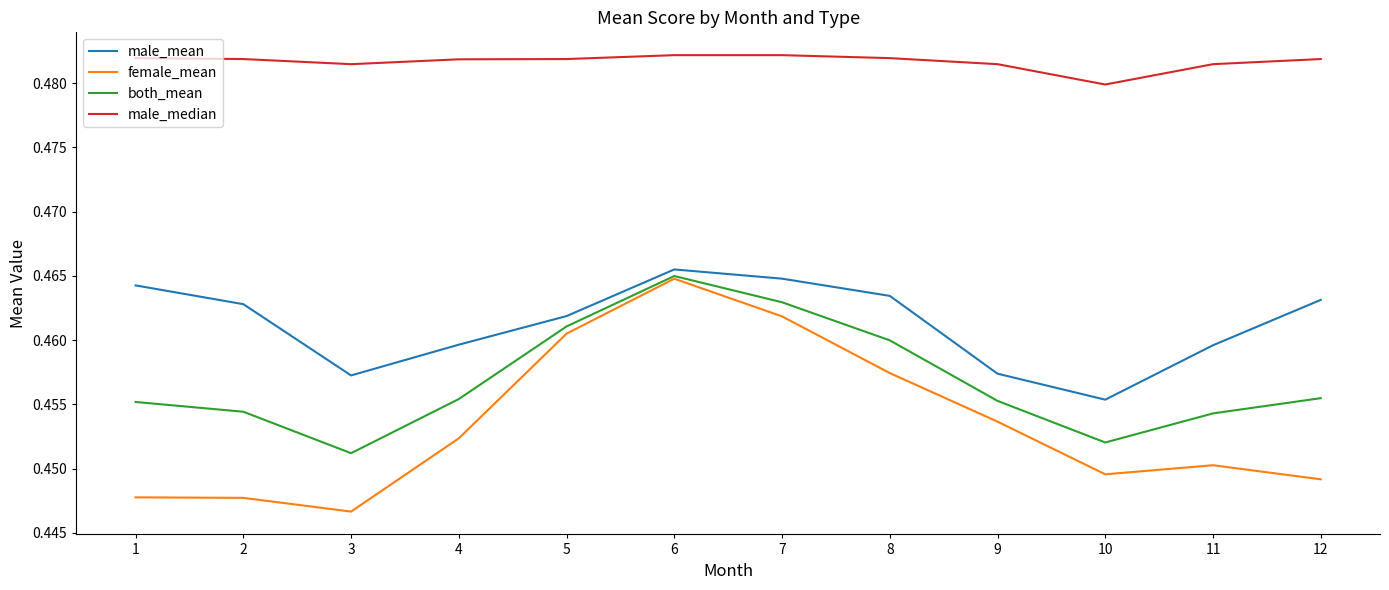

Where is both_mean nearest to the value 0?

3